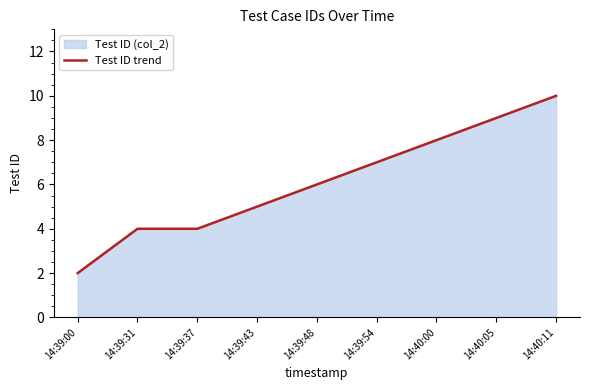

What is the difference between the second highest and second lowest values?

5